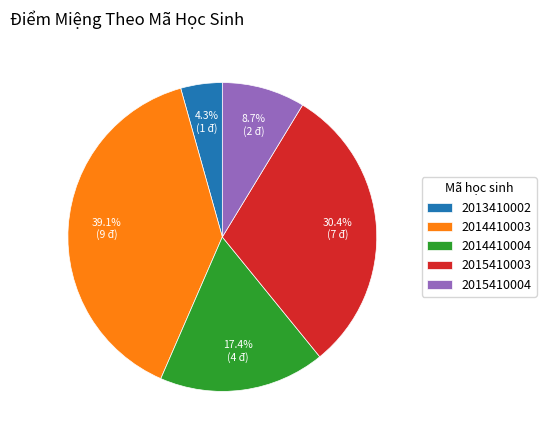

True or false: 2015410003 accounts for 30% of the total.

True